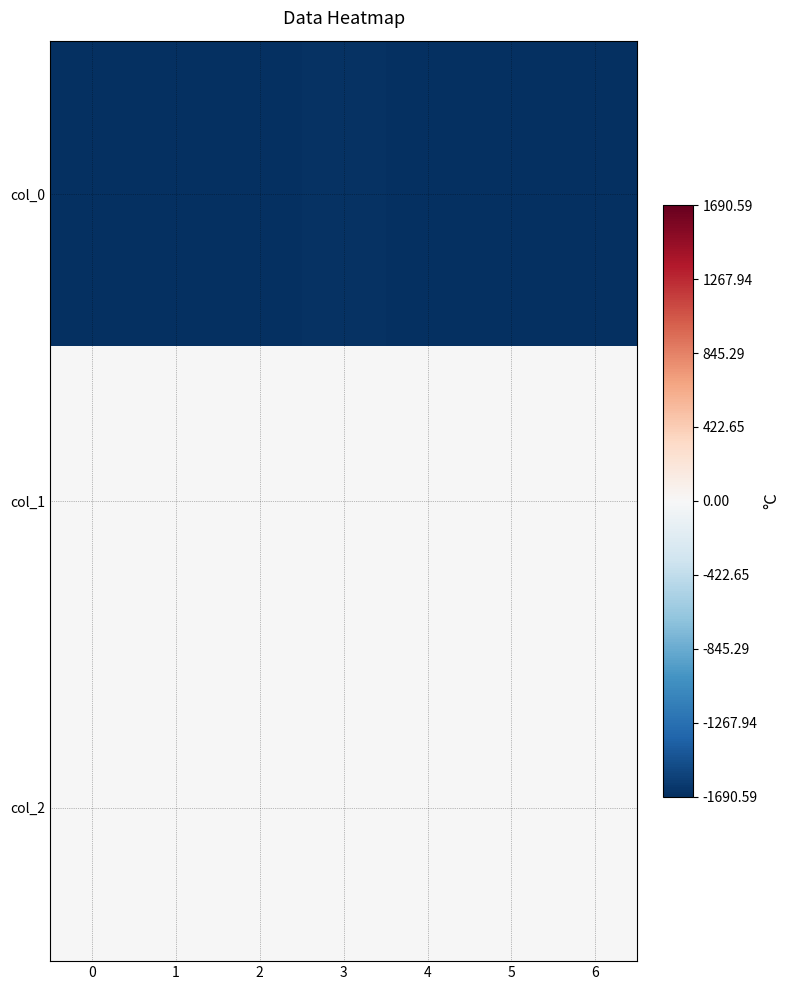

Which series changed the most between 4 and 6?

col_0